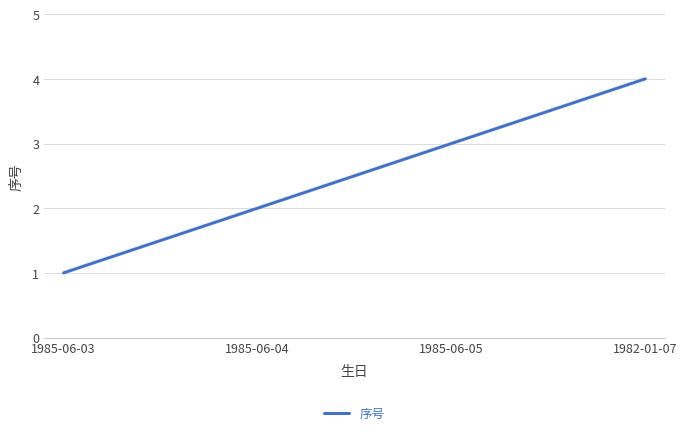

What position from the right is 1985-06-05?

2